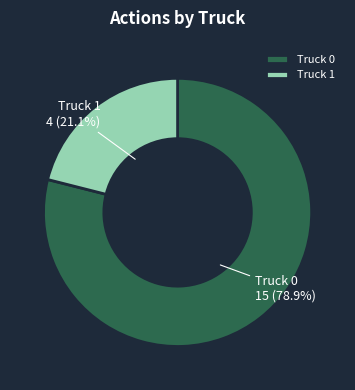

What is the largest slice in the pie chart?

Truck 0